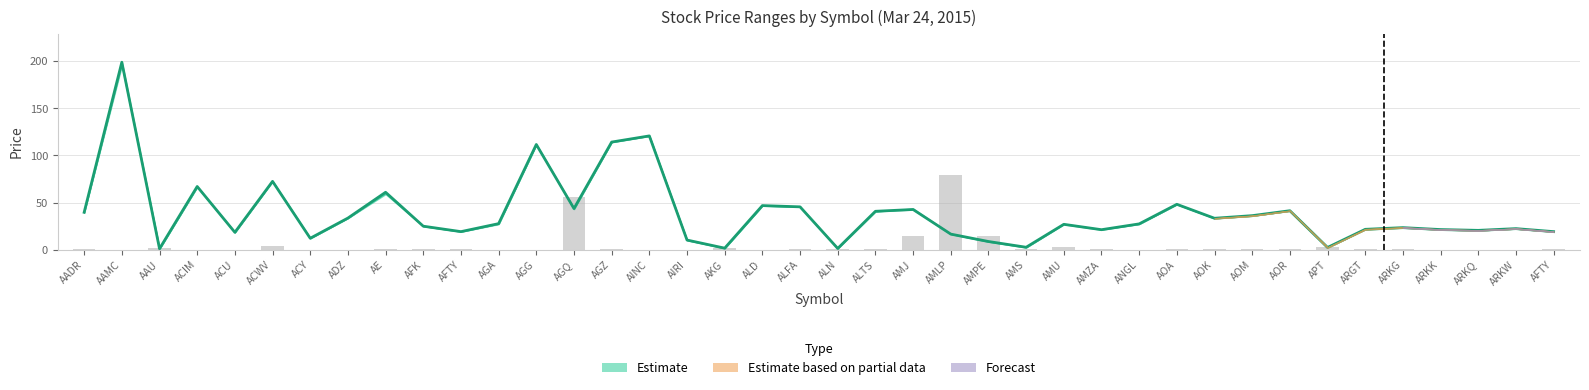

Between AFTY and AGQ, which is larger?

AGQ